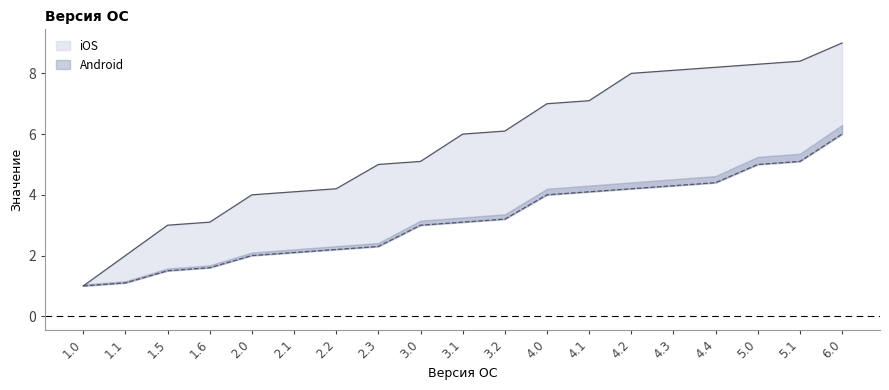

What is the sum of all Android values?

60.2